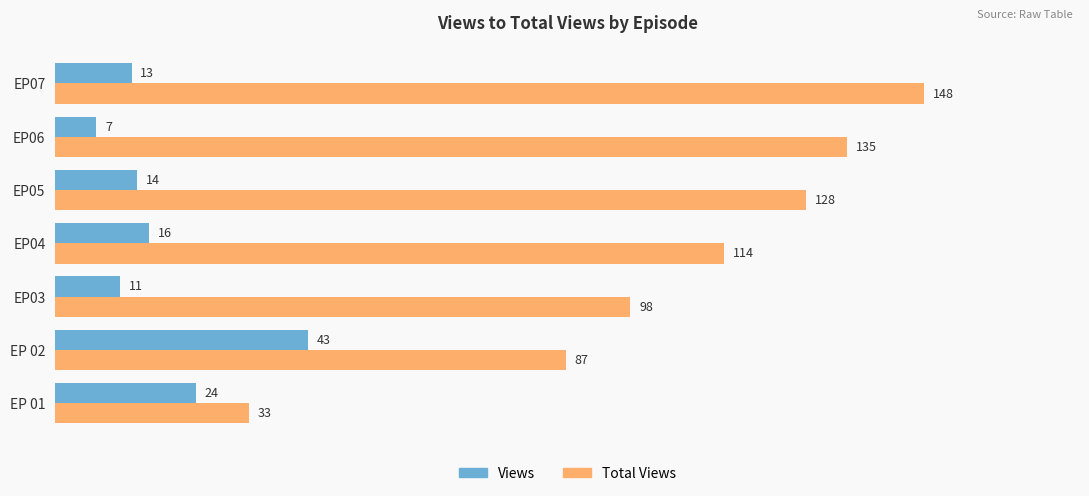

Rank the series by their average value, from lowest to highest.

Views, Total Views